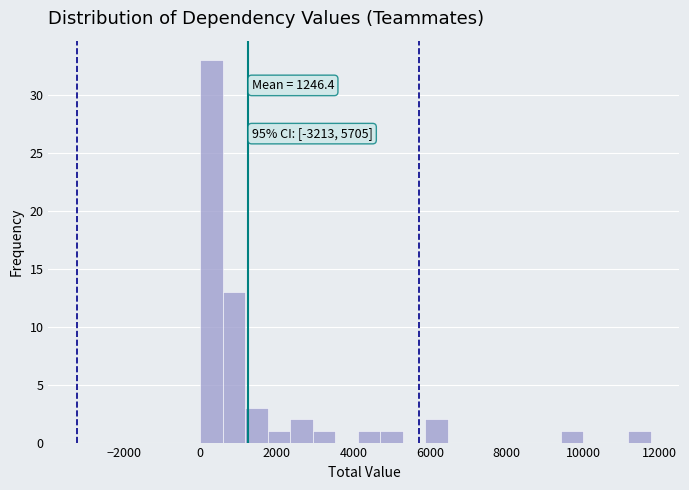

Read against the x-axis, roughly where is the centre of the tallest bar?

200